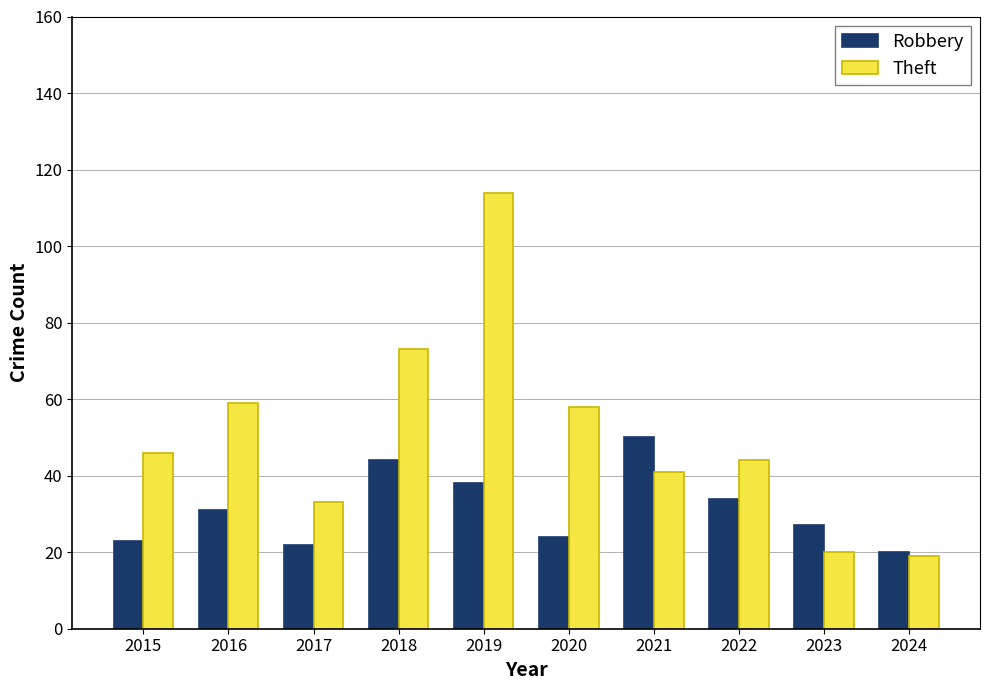

Which series has the largest range (max minus min)?

Theft